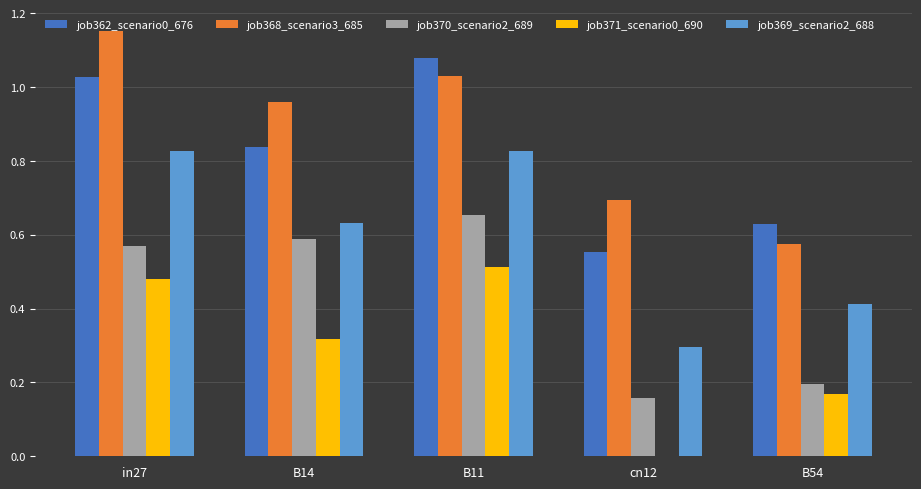

What is the total value across all series at in27?

4.1